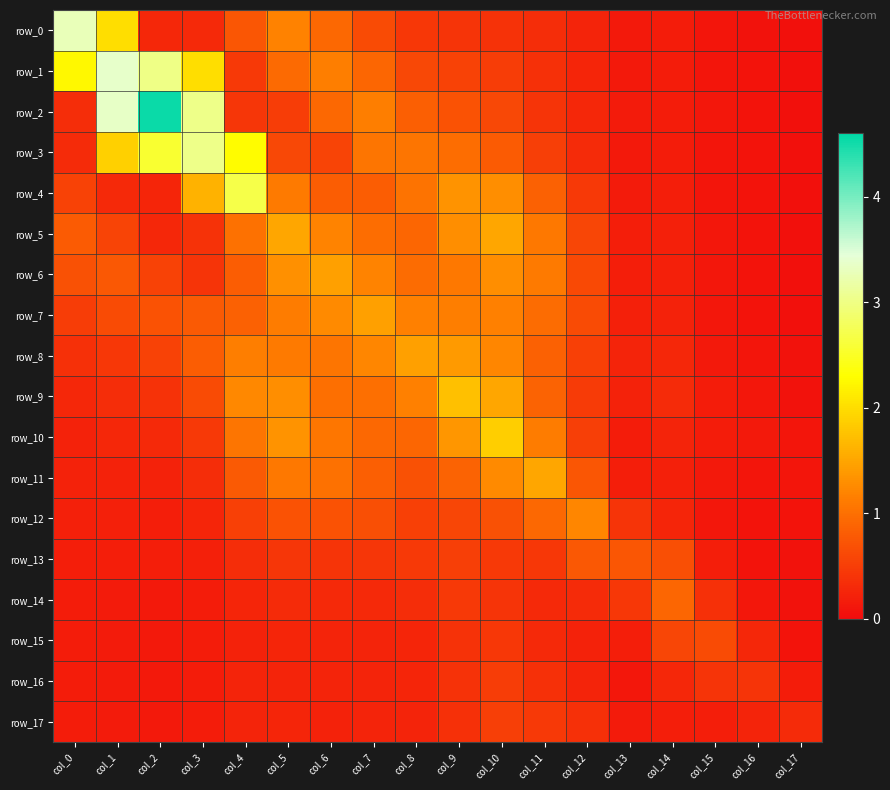

What is the difference between the row_0 values at col_4 and col_10?

0.4